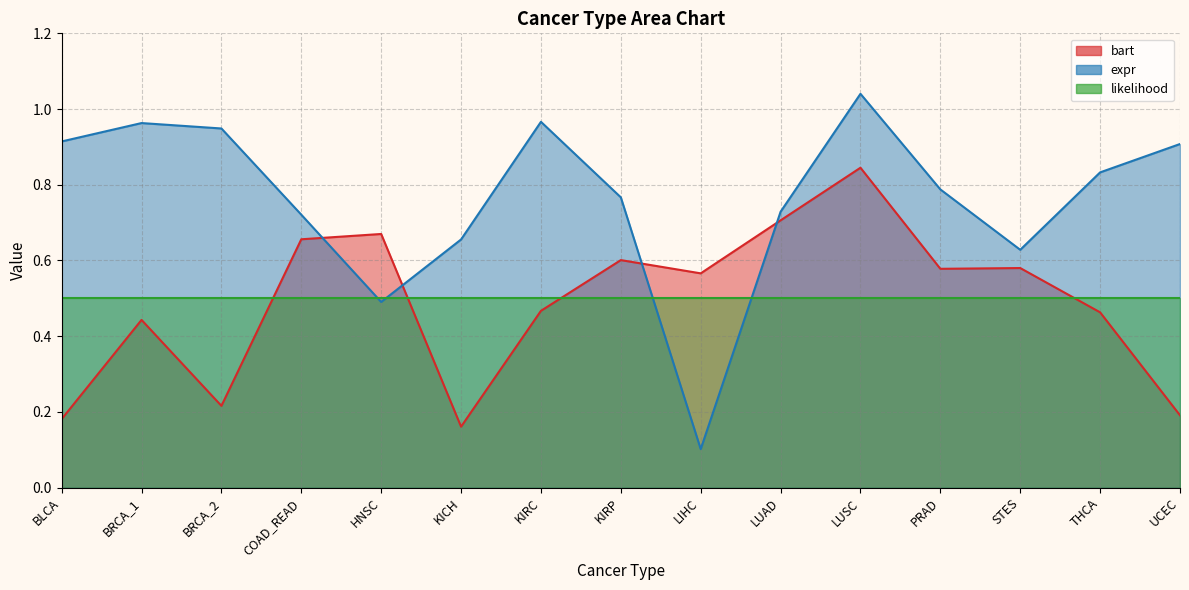

The bart series shows 0.1 at BLCA. True or false?

False